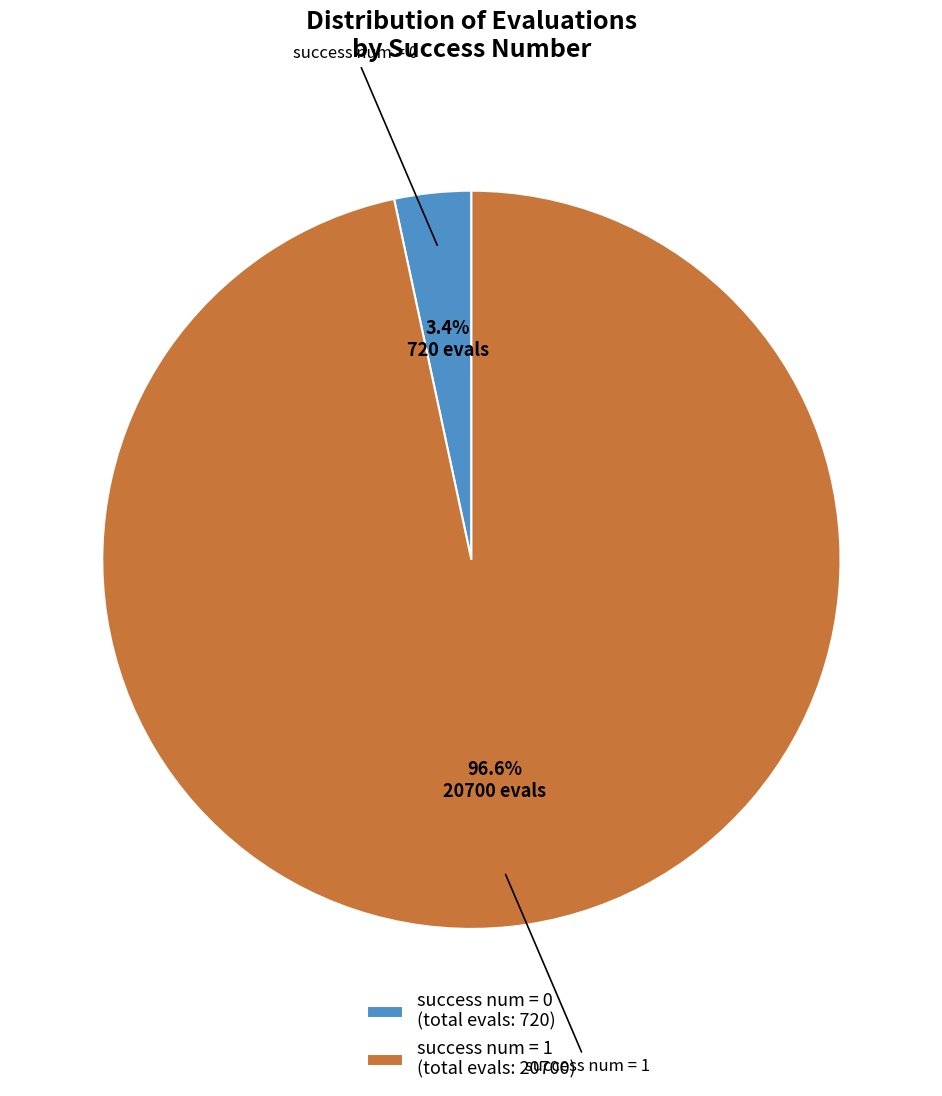

Approximately how many times larger is the value at success num = 0 compared to success num = 1?

0.0